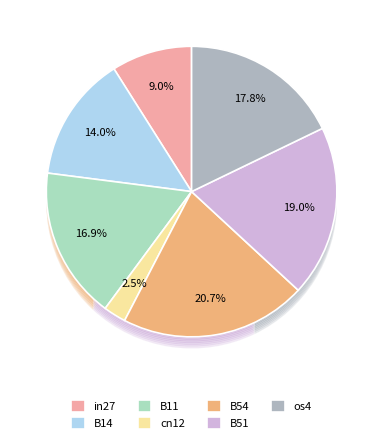

To the nearest percent, what is the average slice percentage?

14%